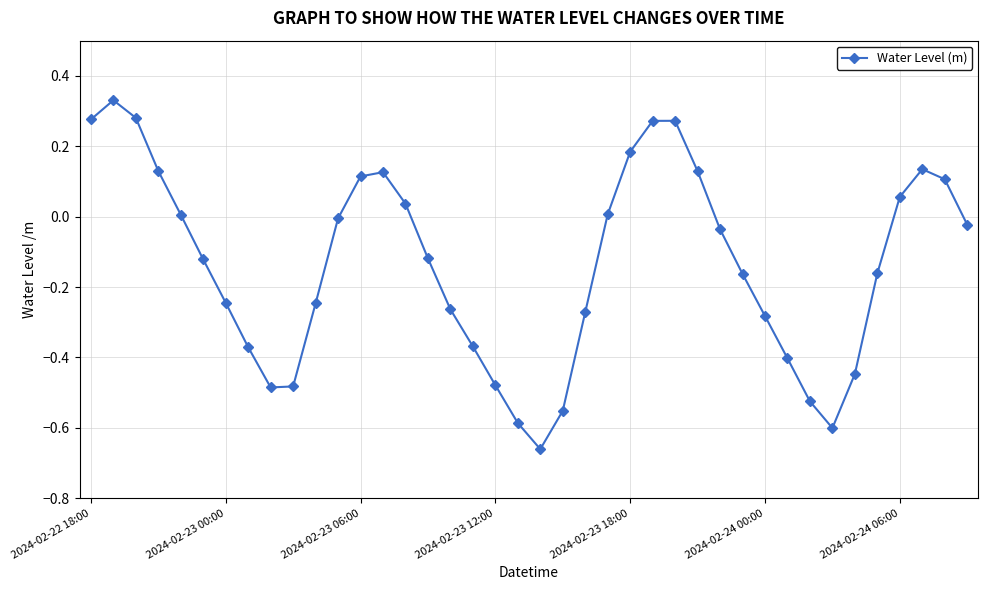

What is the difference between the maximum and second lowest values?

0.9